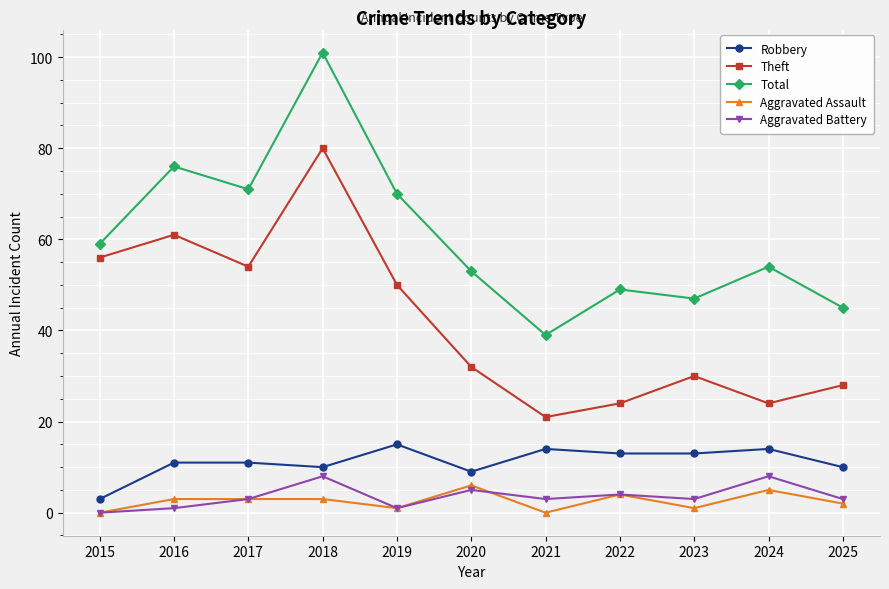

What is the difference between the highest and lowest values at 2019?

69